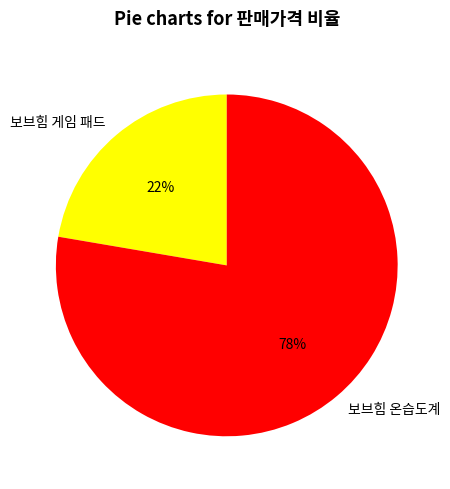

Does any single category account for the majority?

Yes